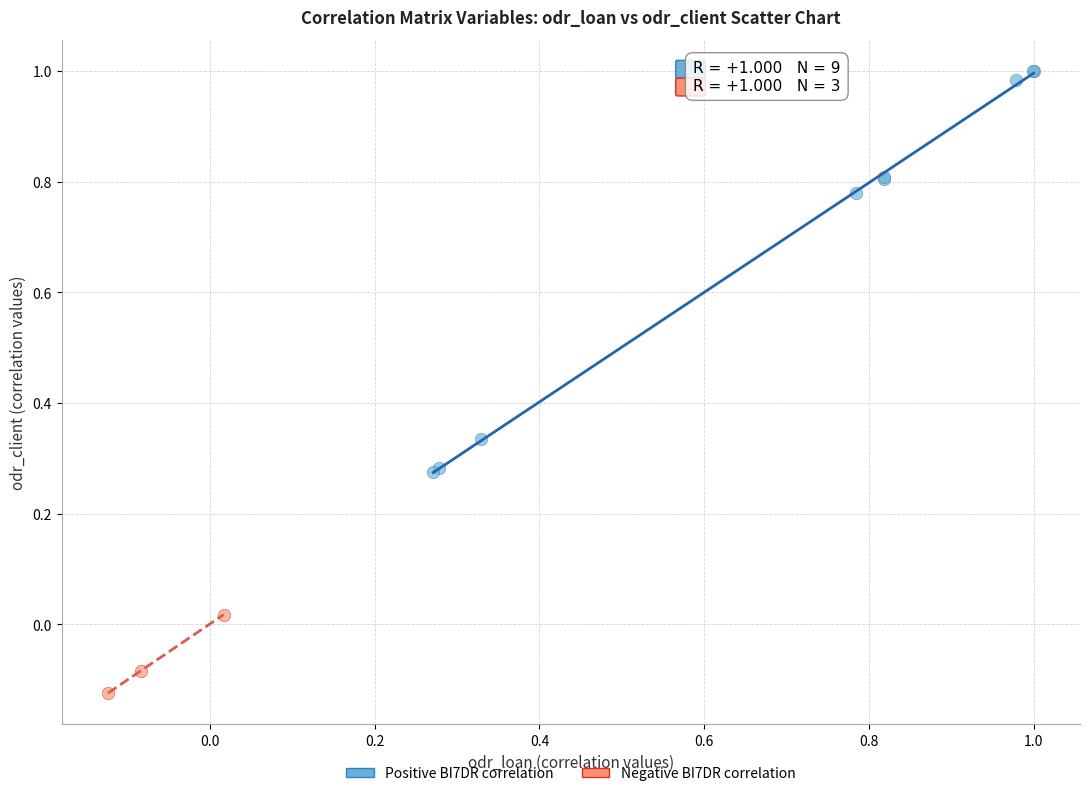

Which series has the largest Y range (max minus min)?

Positive BI7DR correlation